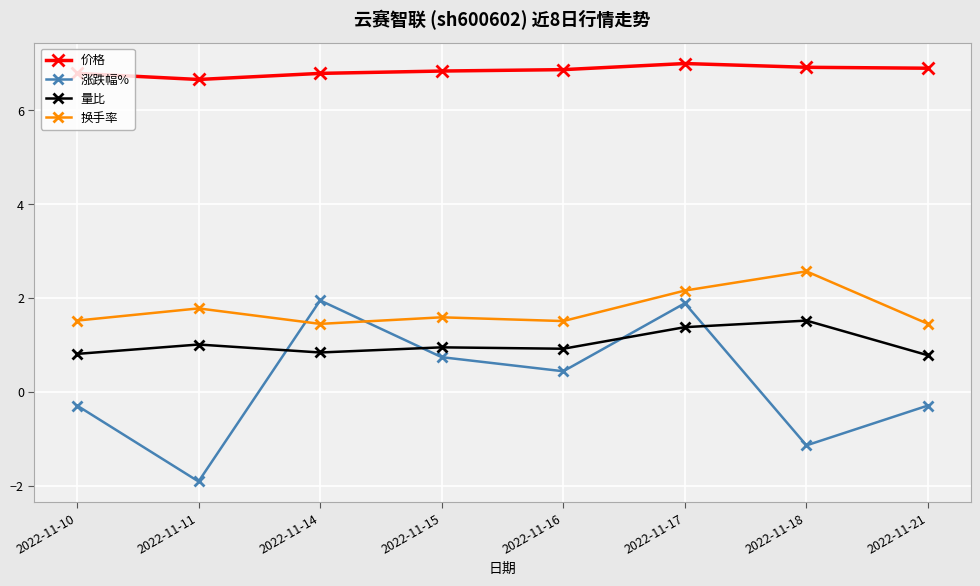

Rank the series at 2022-11-16 from lowest to highest value.

涨跌幅%, 量比, 换手率, 价格